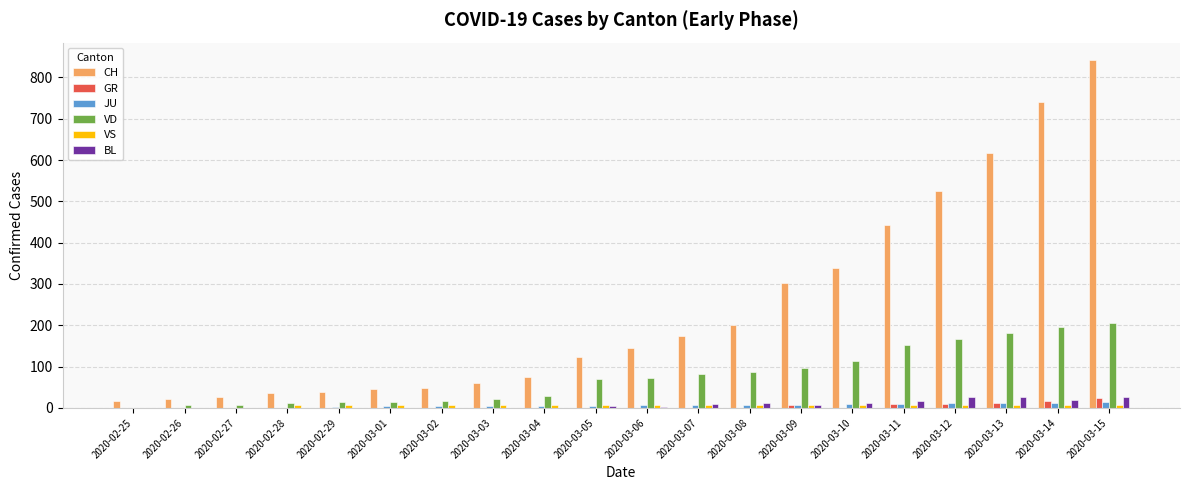

What is the greatest value displayed?

842